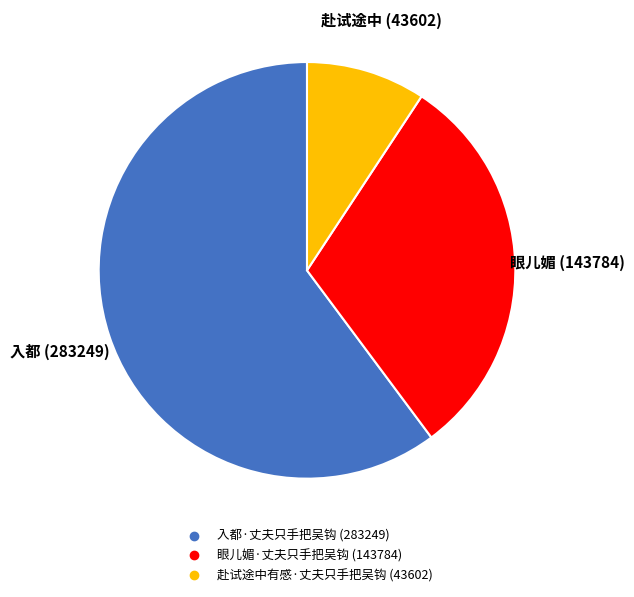

Is it true that 入都·丈夫只手把吴钩 is 60% of the pie?

True